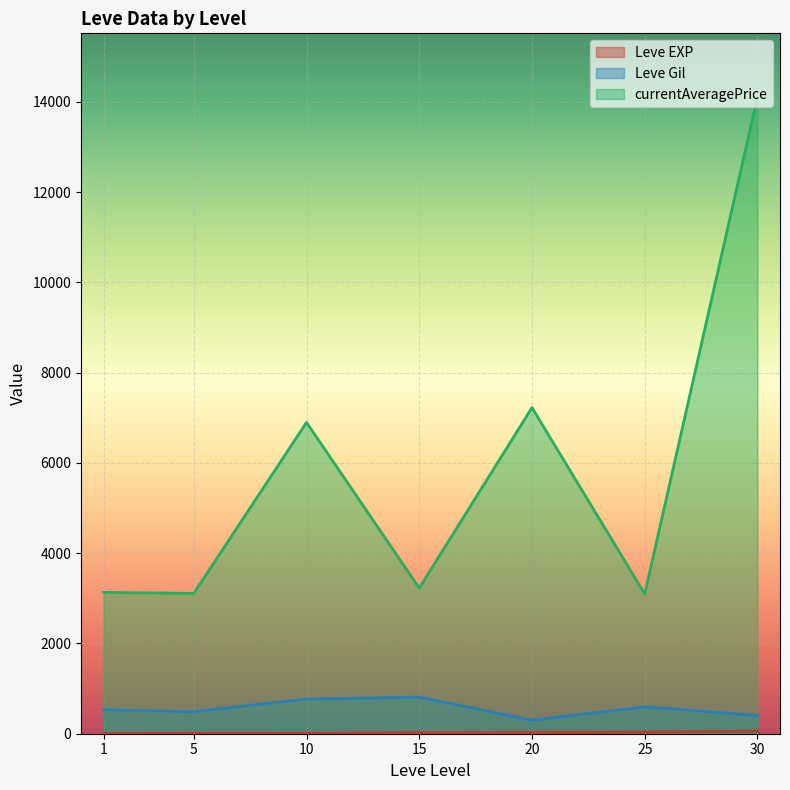

Which category has the highest value across all series?

30